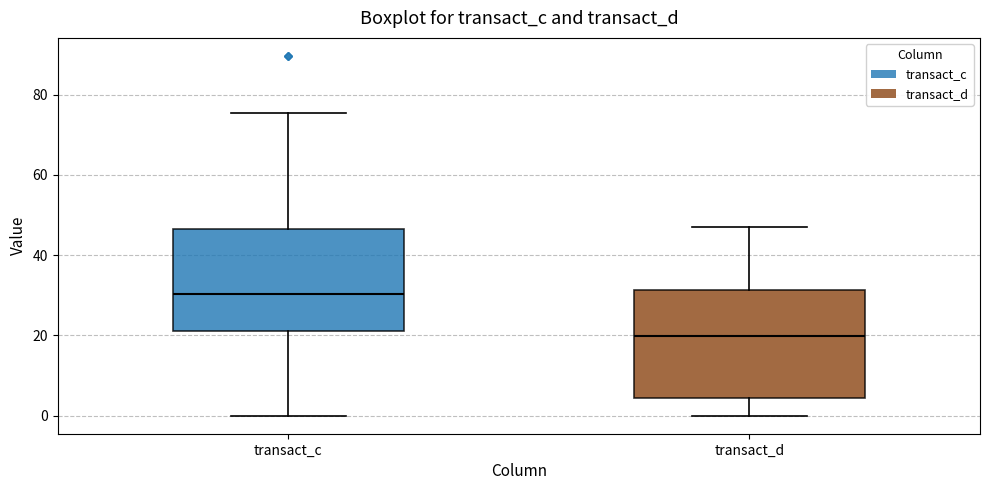

Where is the lower edge of the box for transact_c on the y-axis? The values are not printed on the chart, so give them approximately, as read against the axis.

22